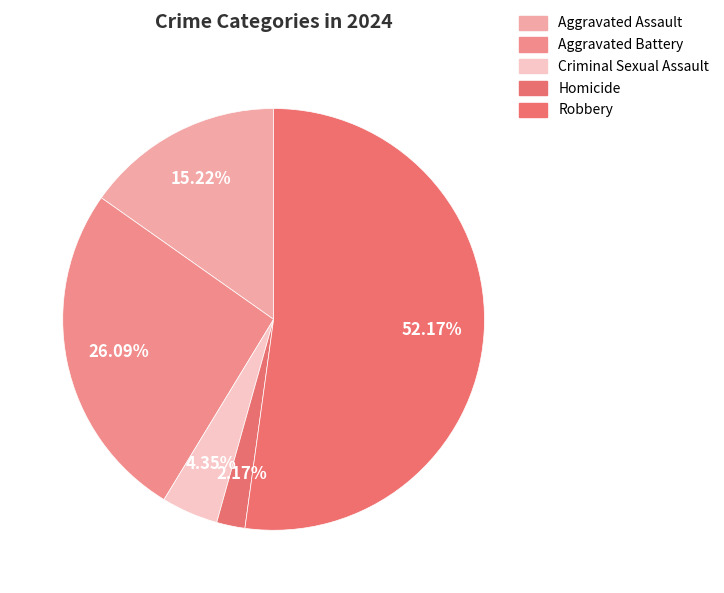

What portion of the pie excludes Criminal Sexual Assault?

95.7%